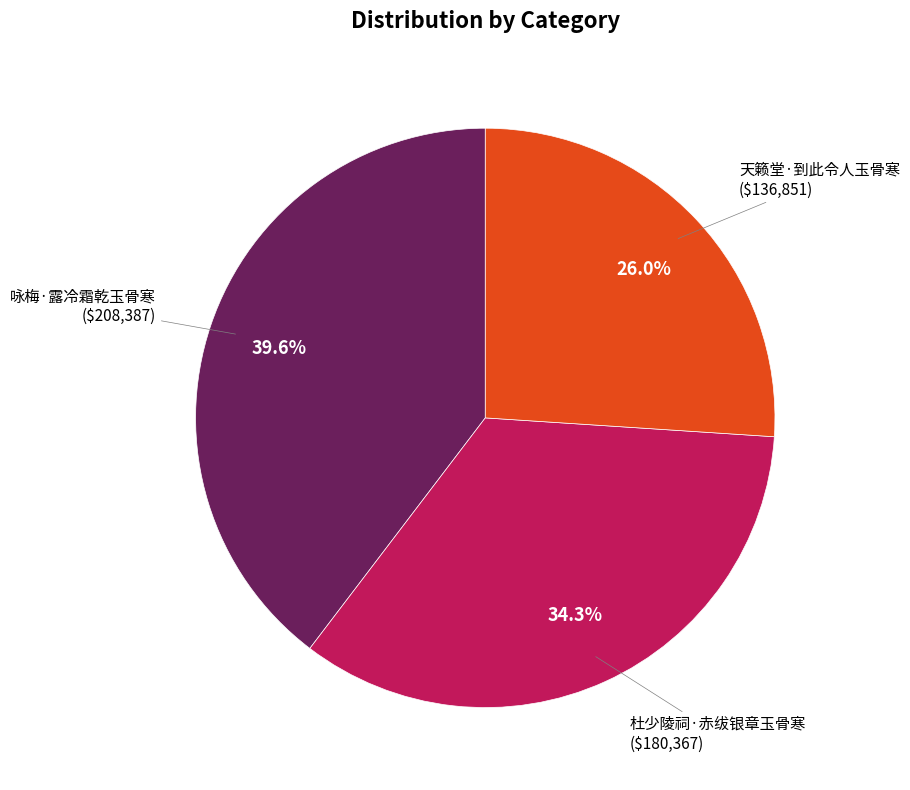

Is there any slice that represents more than half of the pie?

No